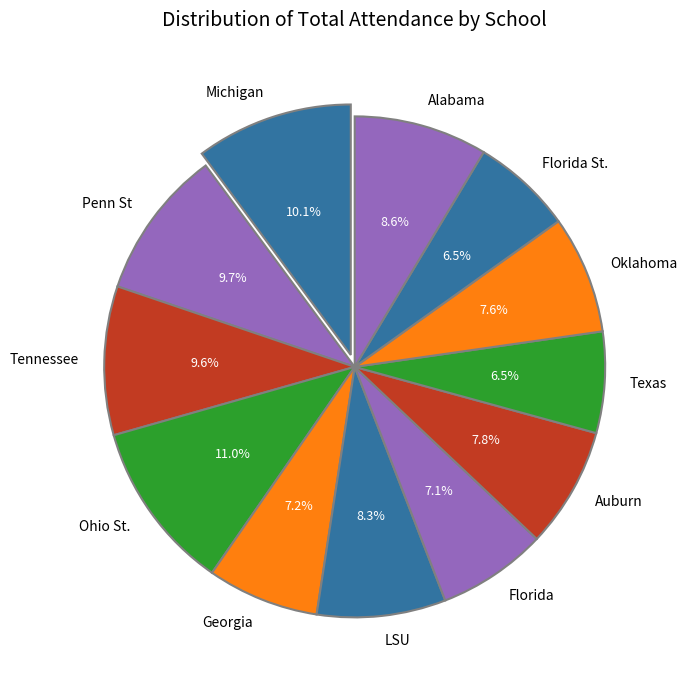

To the nearest percent, what is the average slice percentage?

8%